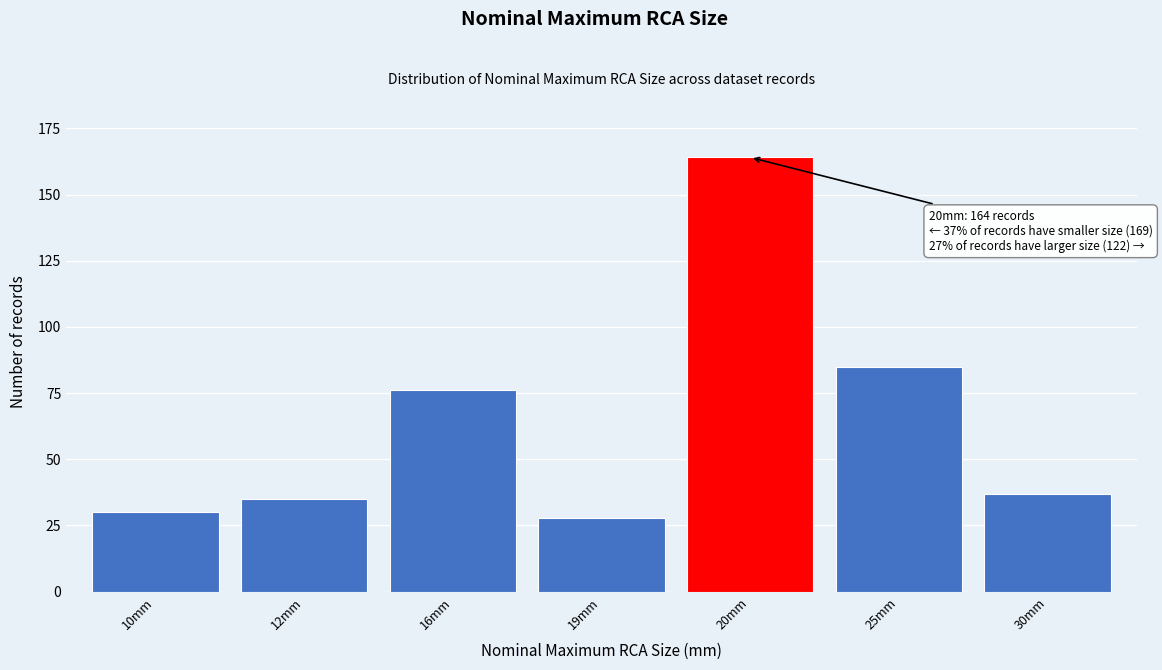

Reading left to right, list all the values displayed in this chart.

30	35	76	28	164	85	37